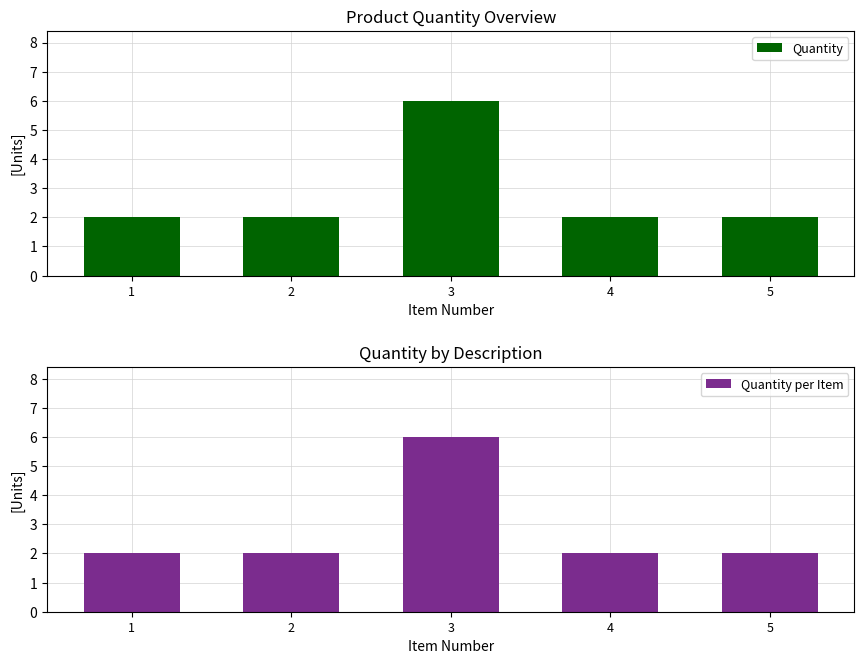

At which category is the sum across all series the highest?

3